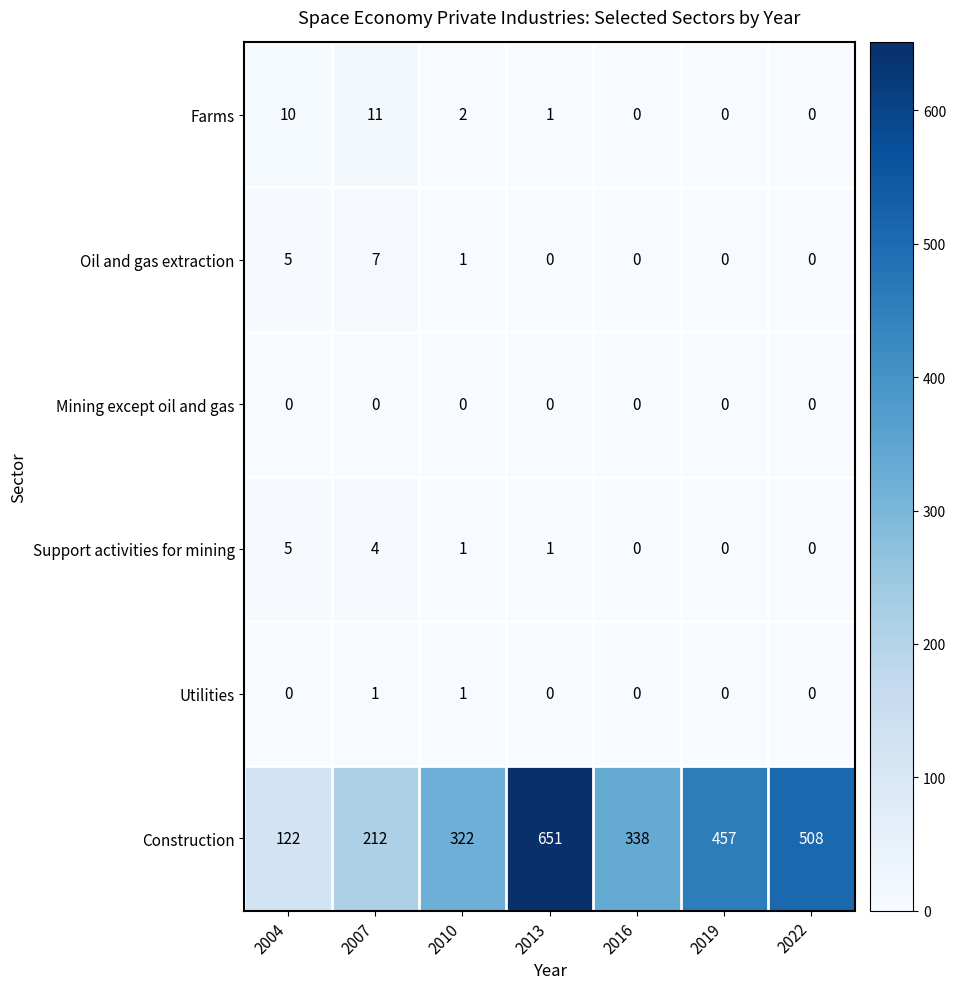

At which category is the sum across all series the highest?

2013